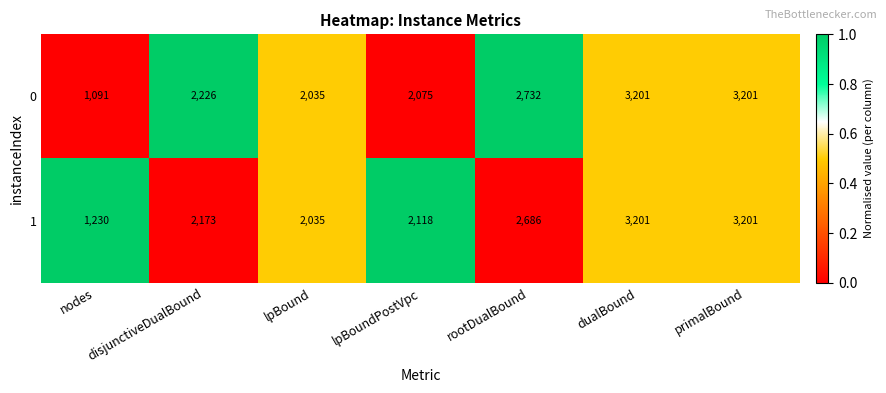

Is it true that 1 equals 2686 at rootDualBound?

True